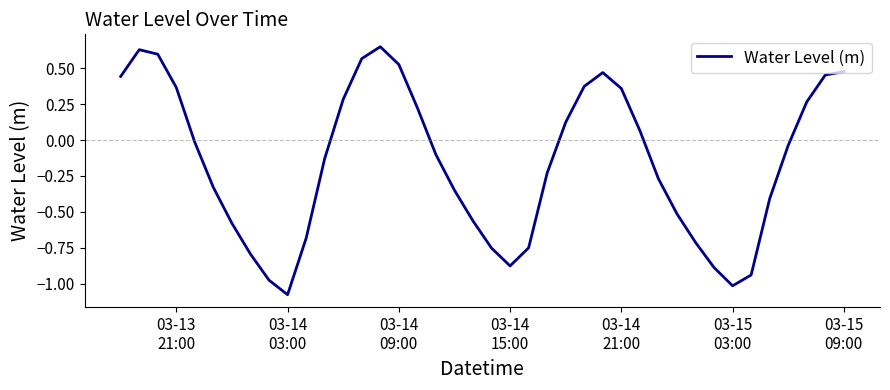

What is the difference between the maximum and minimum values?

1.7